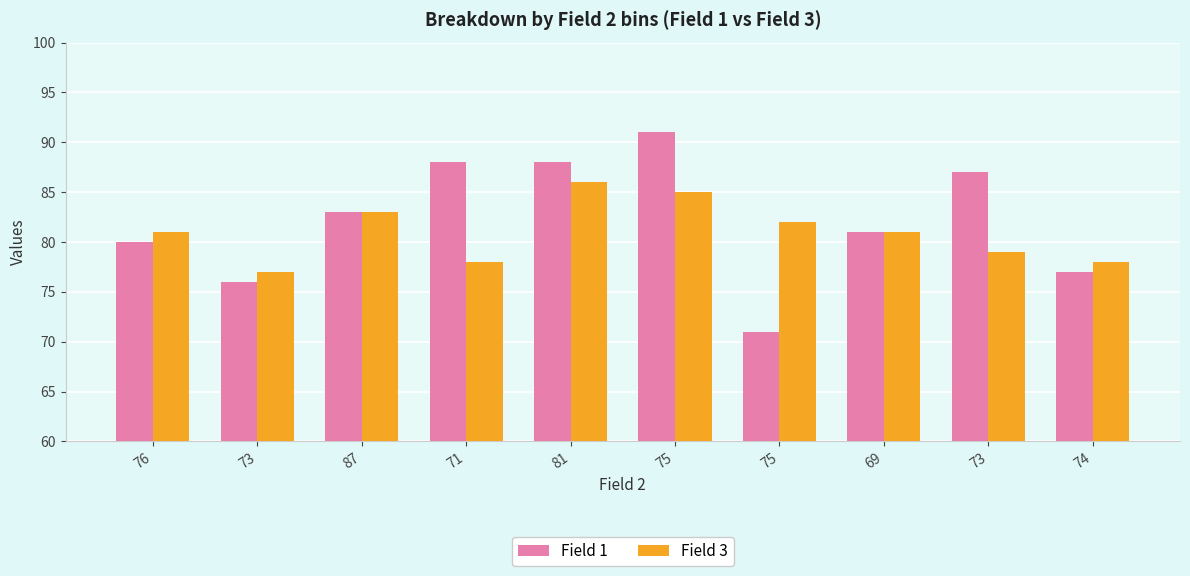

What is the sum of all Field 3 values?

810